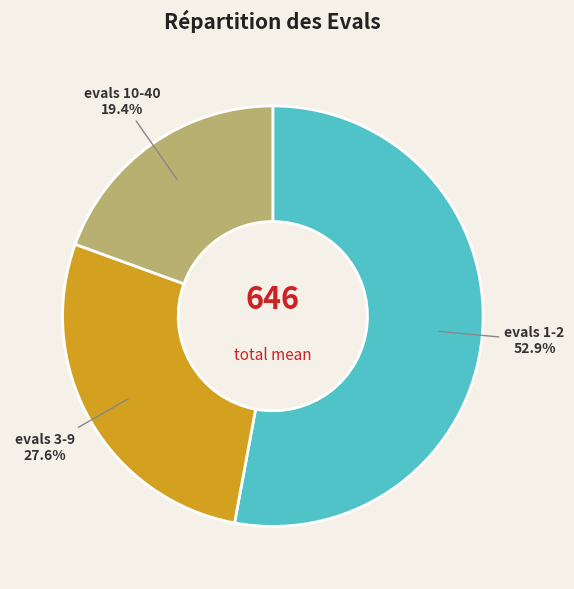

Does any single category account for the majority?

Yes